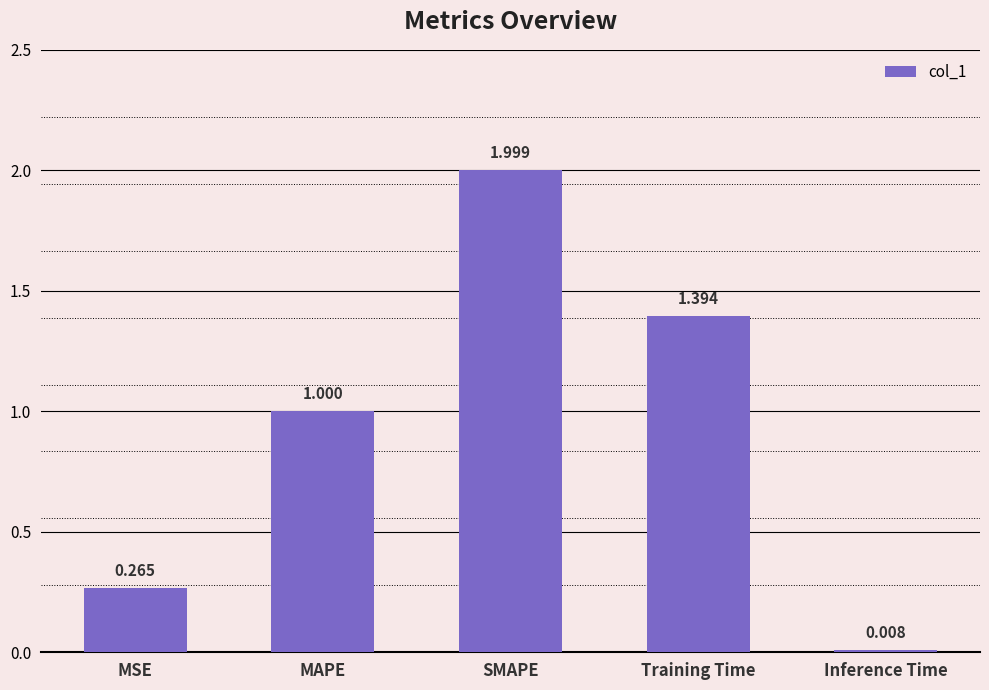

At which label is the value closest to 1?

MAPE